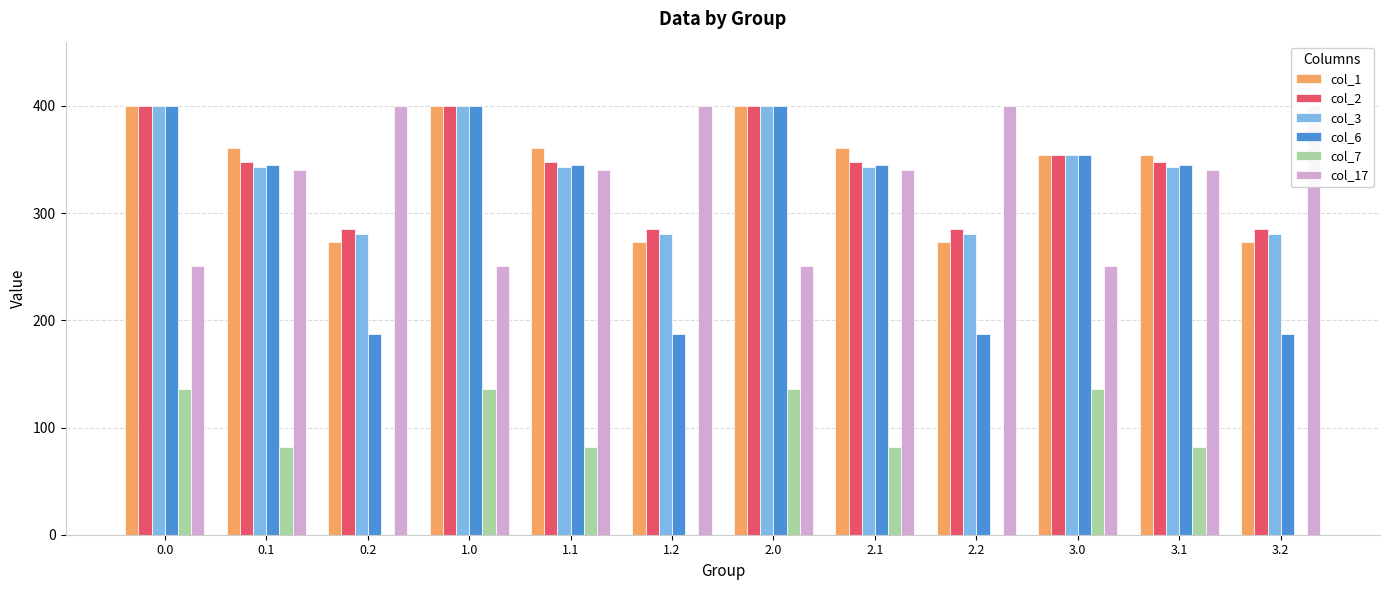

Rank the categories by col_3 value from highest to lowest.

0.0, 1.0, 2.0, 3.0, 0.1, 1.1, 2.1, 3.1, 0.2, 1.2, 2.2, 3.2